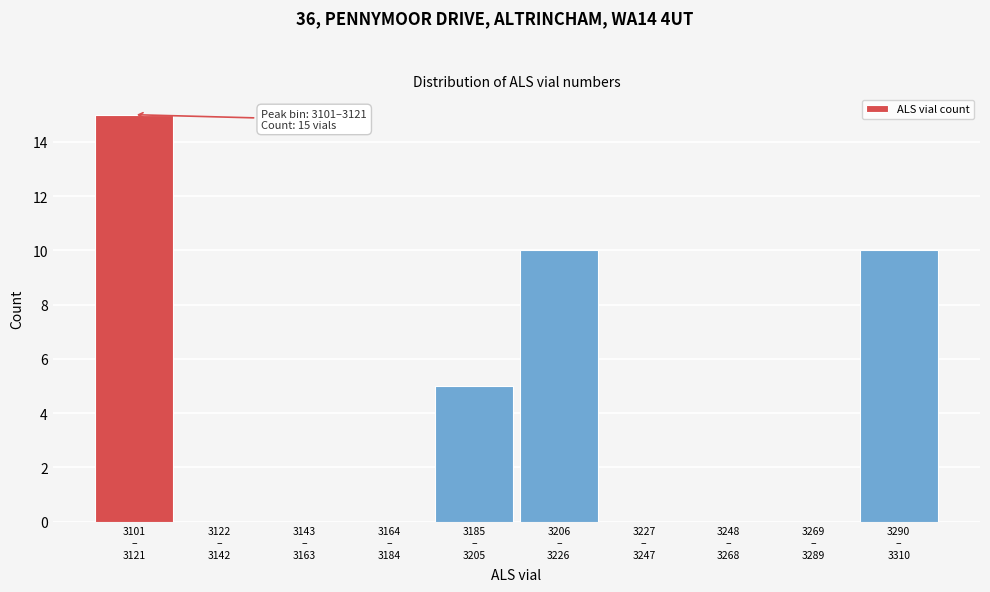

What is the sum of all values?

40